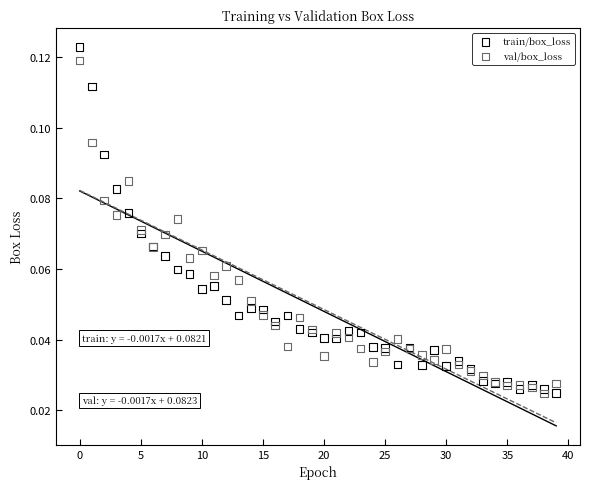

Which series has the largest Y range (max minus min)?

train/box_loss